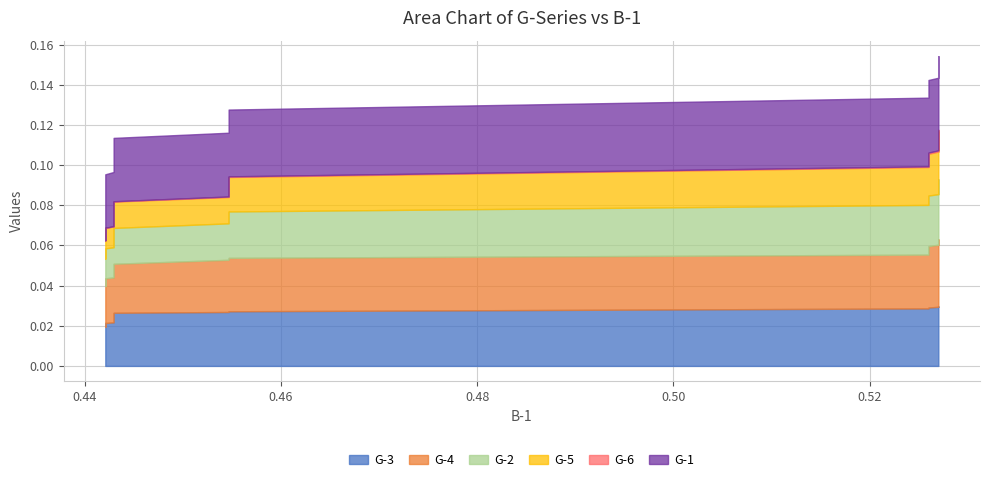

Count the G-3 values in the range 0 to 1.

20